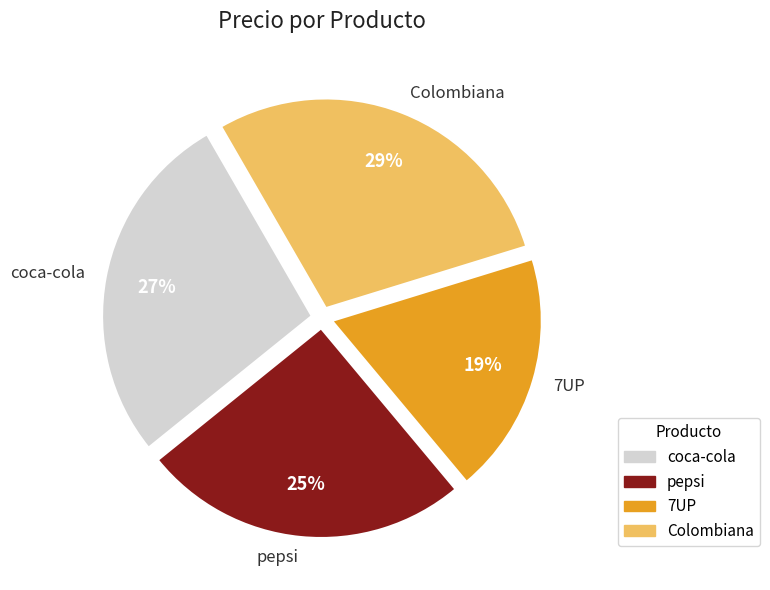

How many slices are in this pie chart?

4